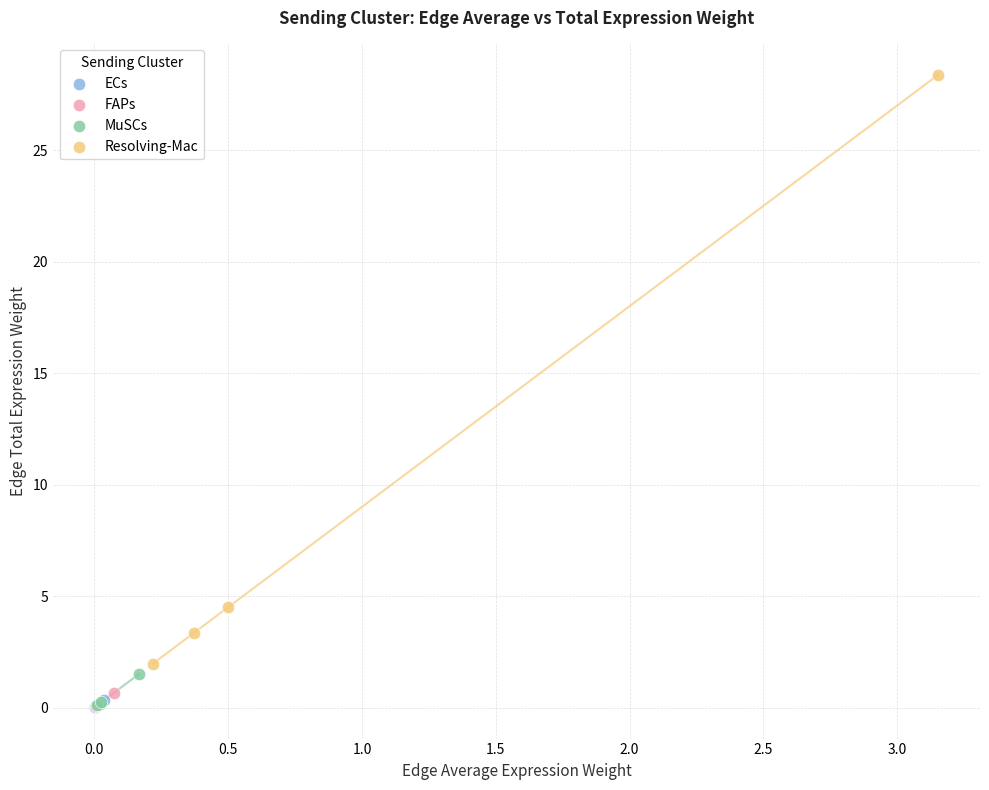

Which series contains the highest Y value?

Resolving-Mac